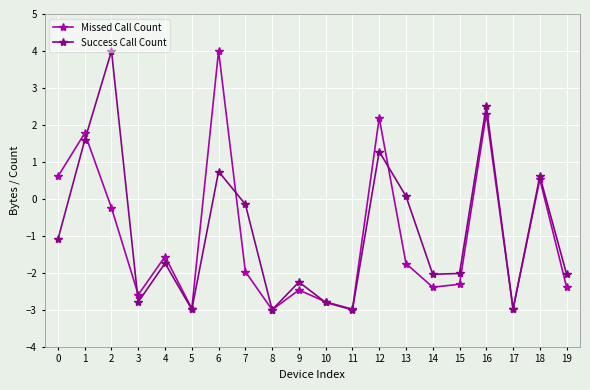

Where is the first local minimum for Success Call Count?

3